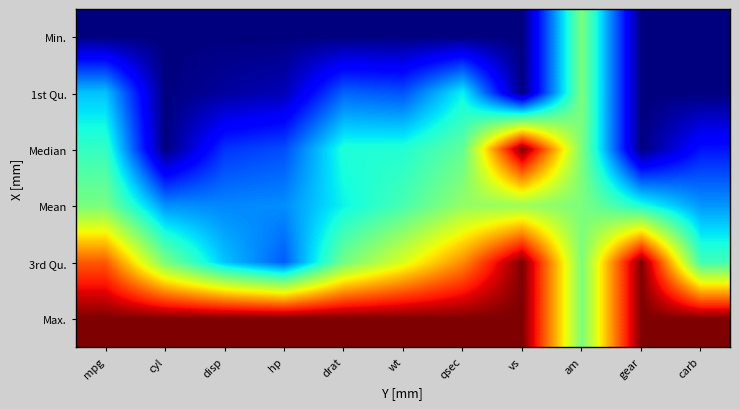

What is the difference between the highest and lowest values at mpg?

1.0